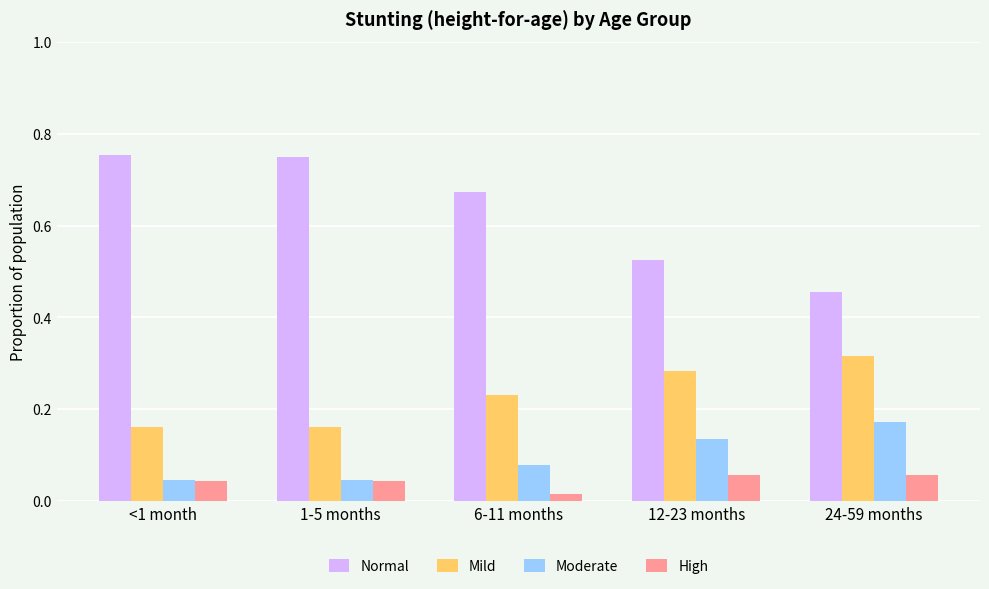

Which series has the widest spread of values?

Normal